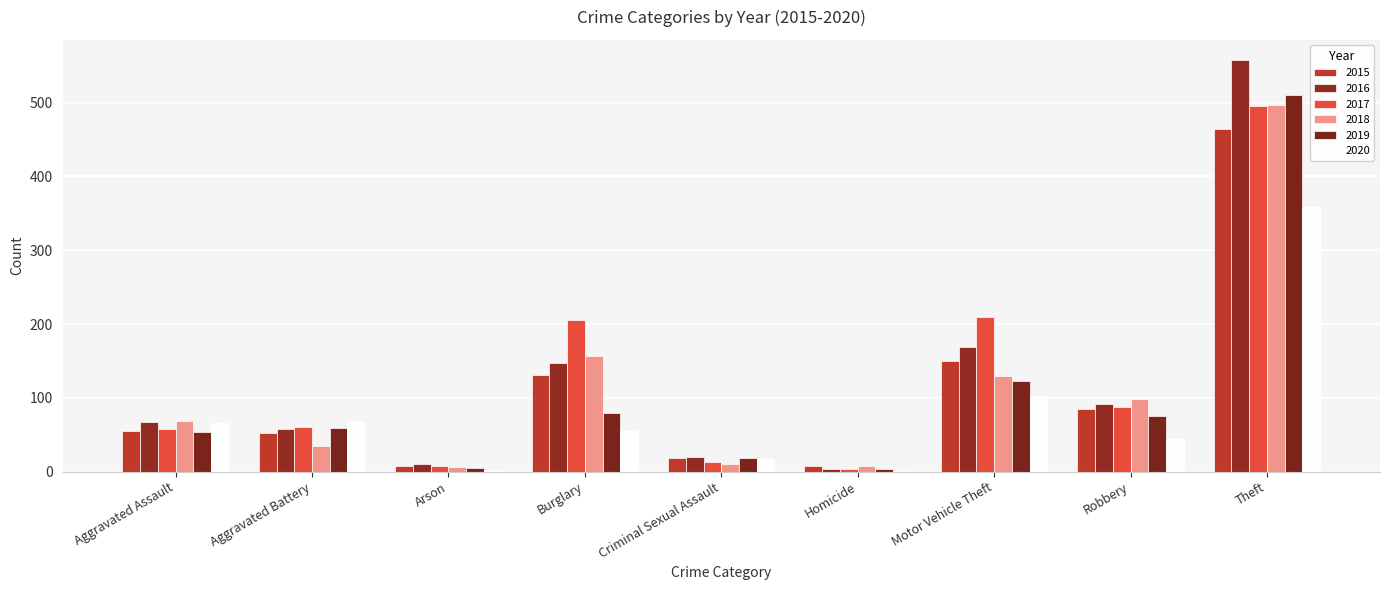

What is the label of the 1st bar from the left?

Aggravated Assault